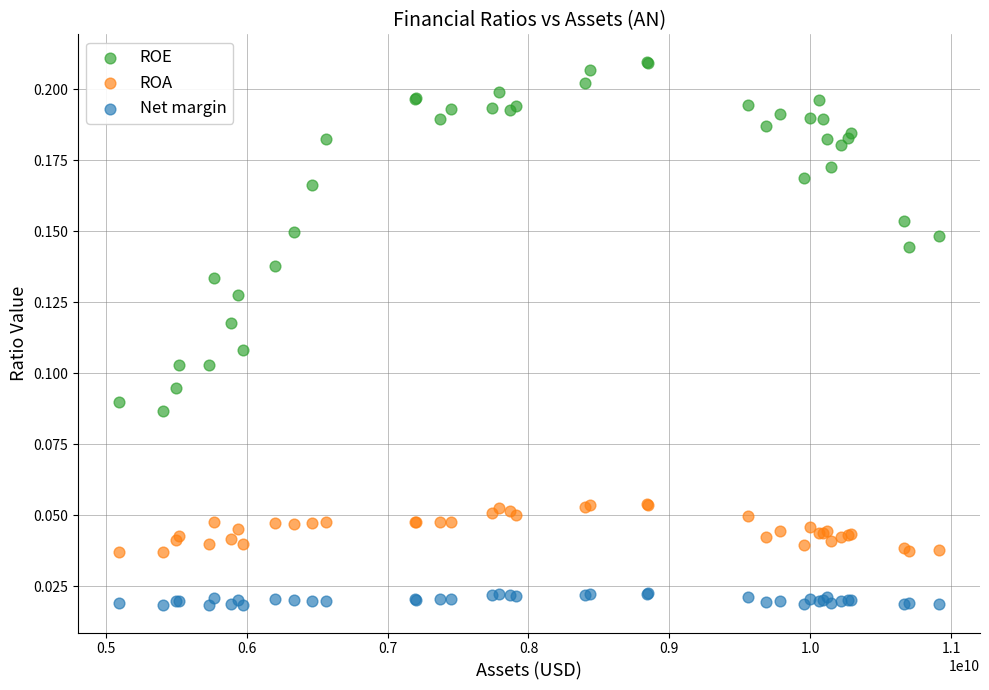

Which series contains the highest Y value?

ROE